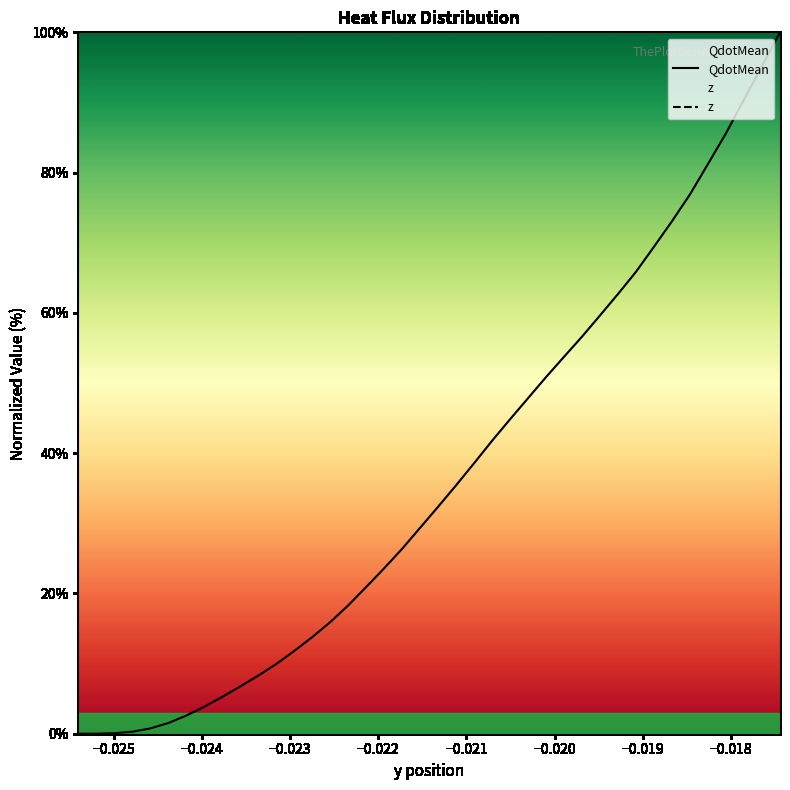

Count the number of data series in this chart.

2